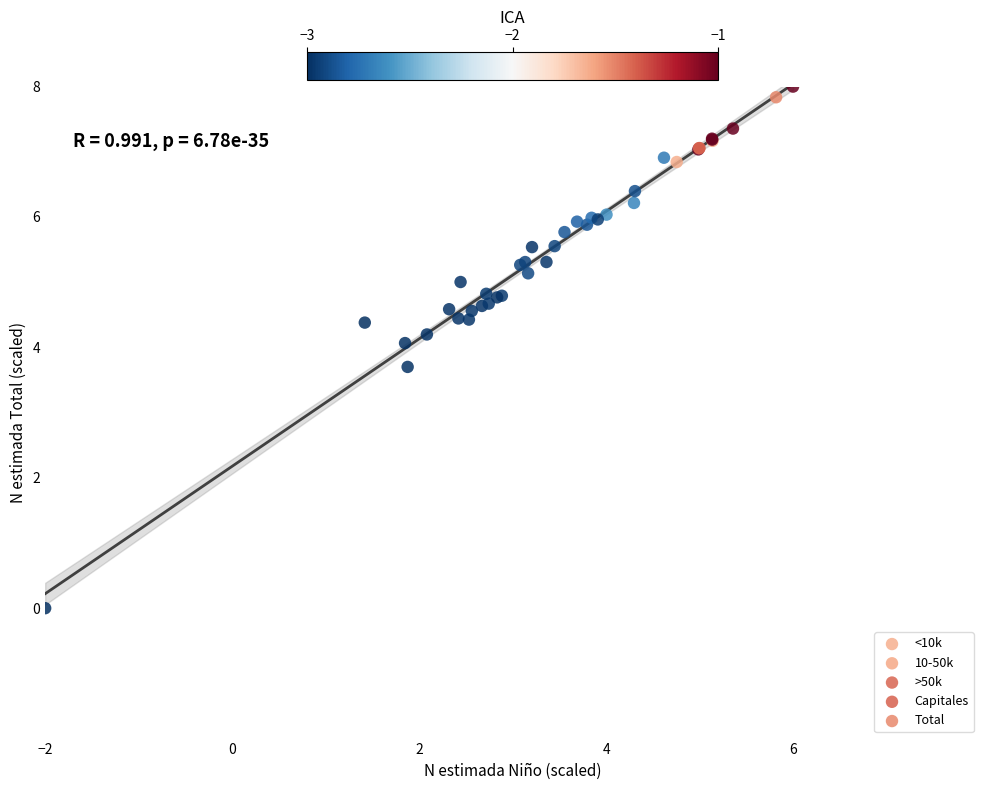

Which series has the widest spread of Y values?

10-50k